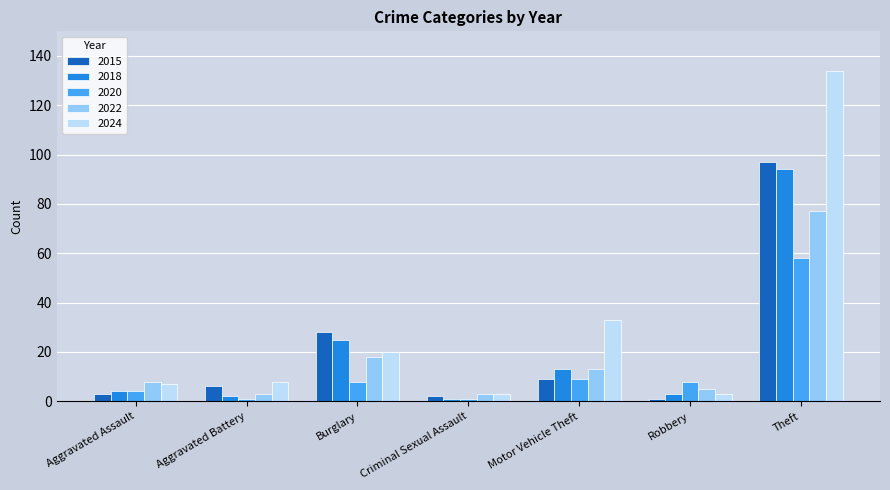

Rank the series by their maximum value, from lowest to highest.

2020, 2022, 2018, 2015, 2024